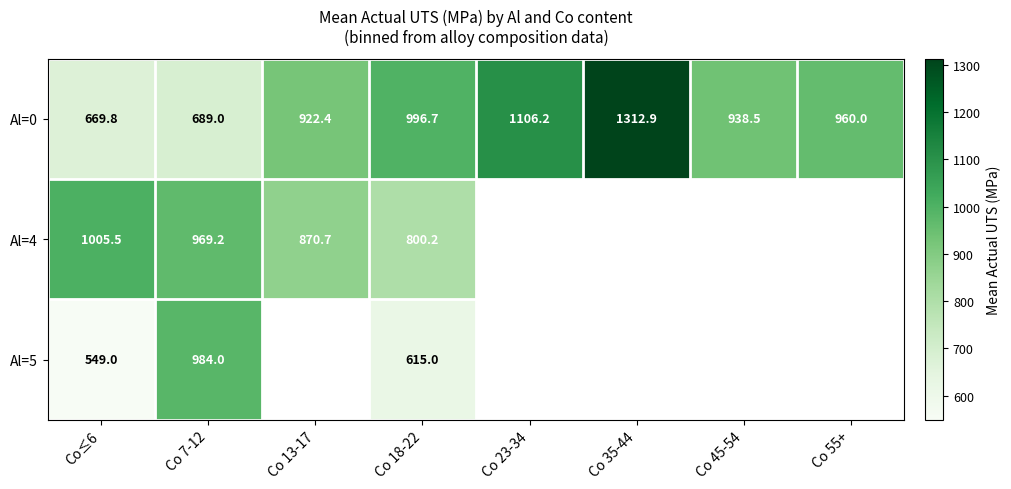

List the labels in order of Al=0 value, smallest first.

Co≤6, Co 7-12, Co 13-17, Co 45-54, Co 55+, Co 18-22, Co 23-34, Co 35-44